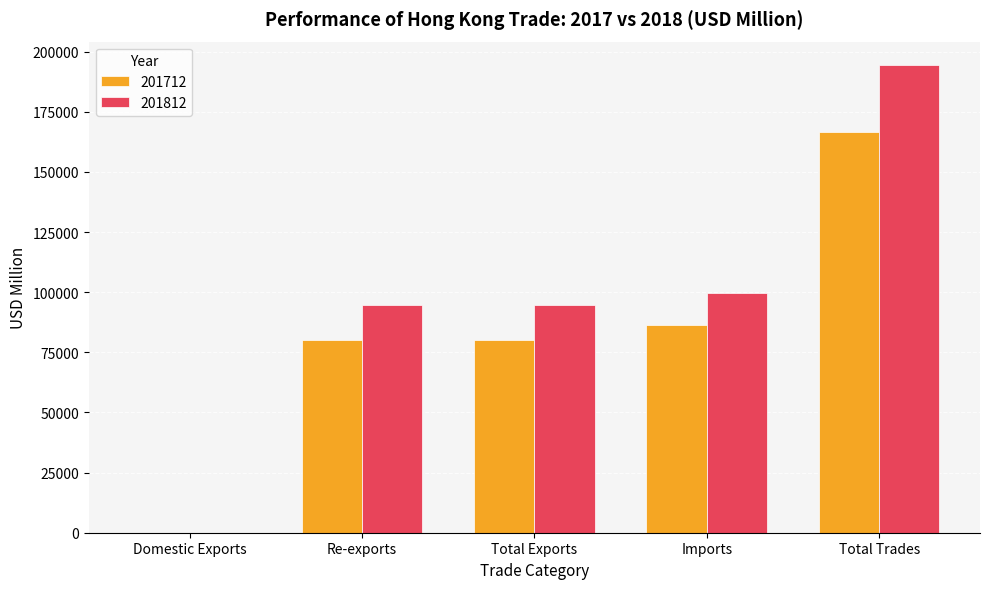

What is the sum of the 201712 values at Total Trades and Re-exports?

246816.7